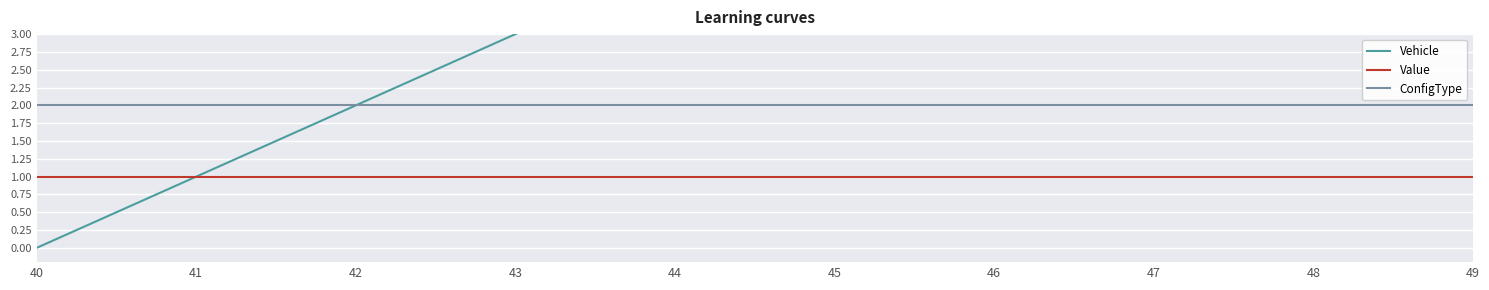

What is the spread (max minus min) of values at 42?

1